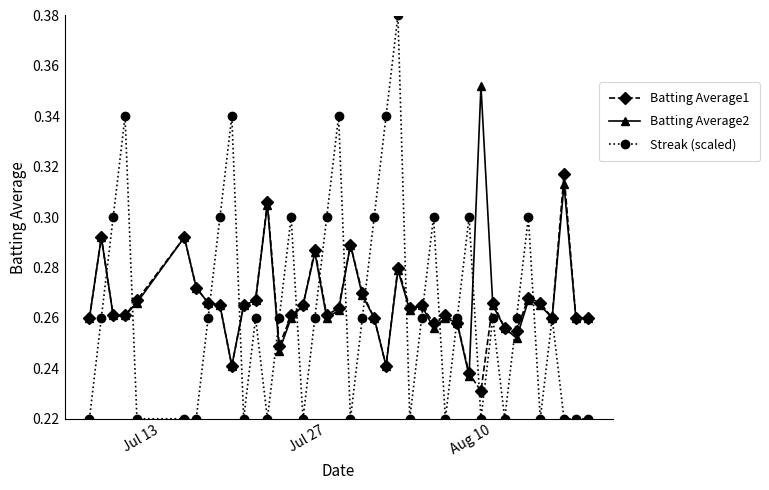

Which series has the widest spread of values?

Streak (scaled)